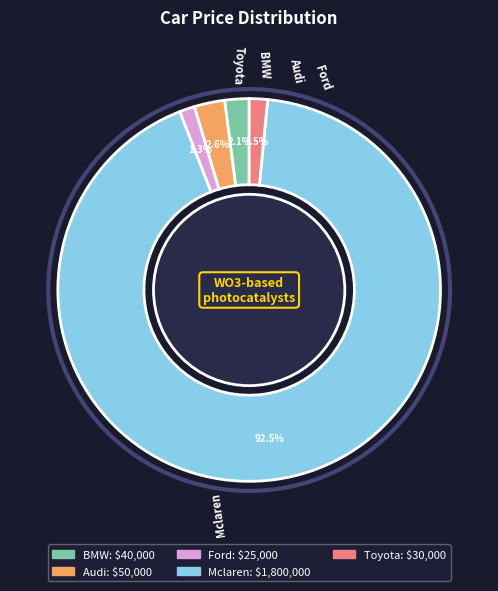

Which category has the biggest portion of the pie?

Mclaren